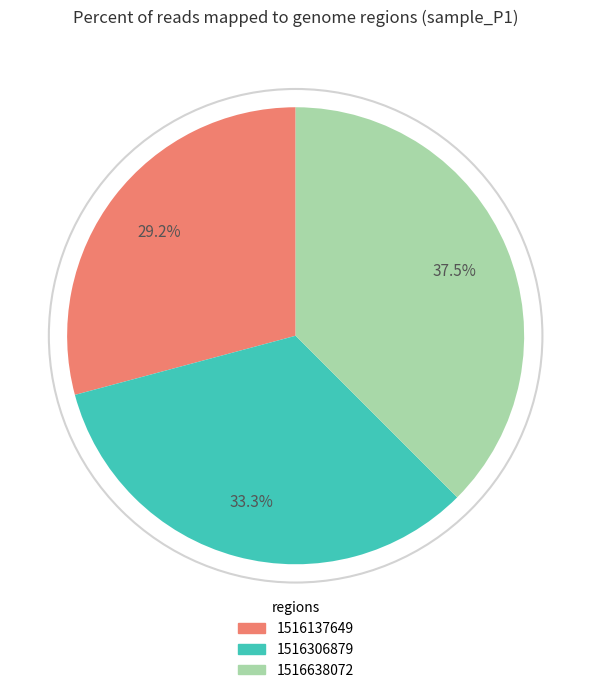

How much of the chart is everything except 1516306879?

66.7%